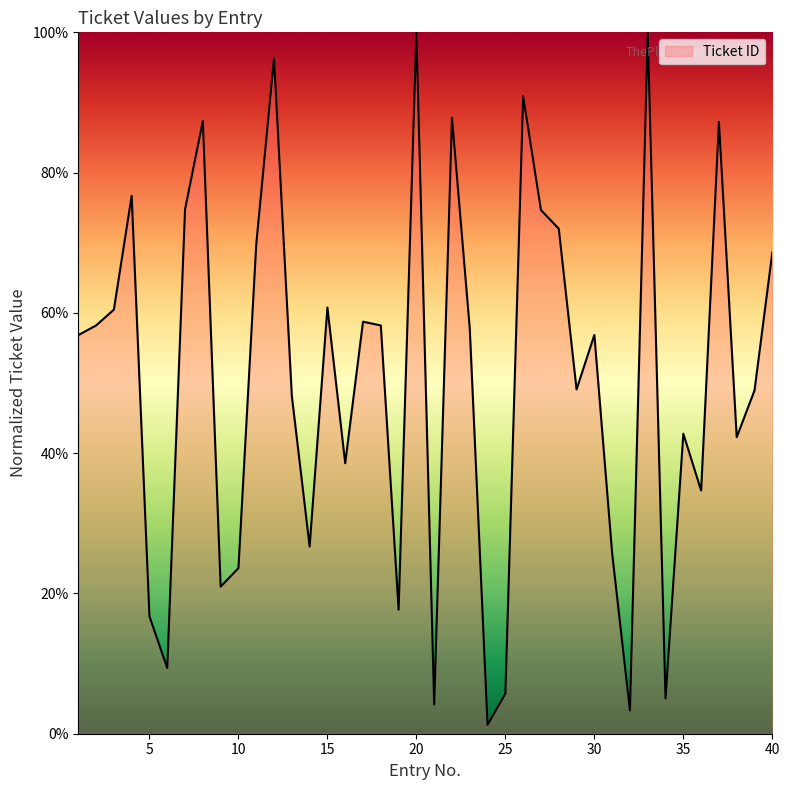

What is the greatest value displayed?

100.0